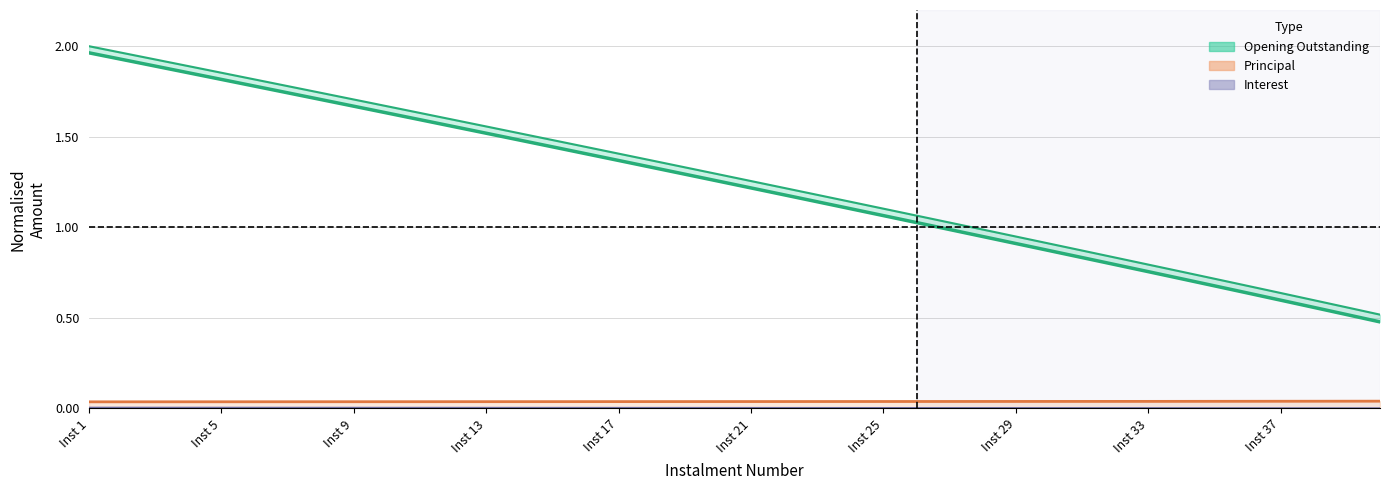

Count the number of categories in the chart.

40